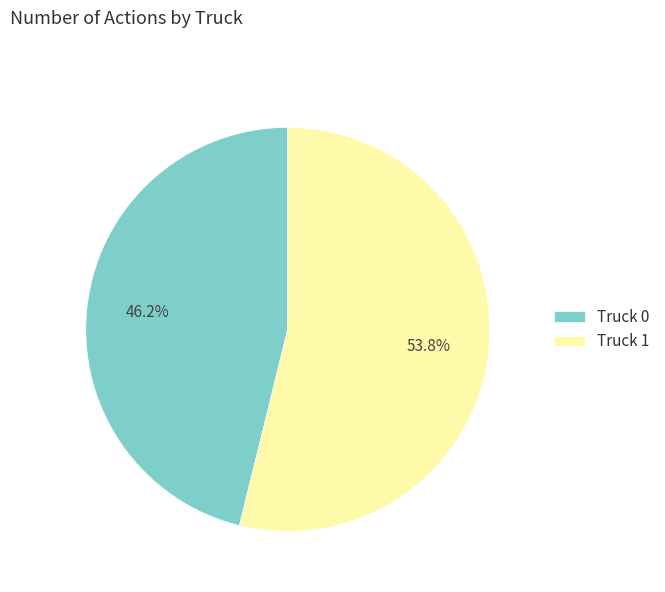

Approximately how many times larger is the value at Truck 1 compared to Truck 0?

1.2